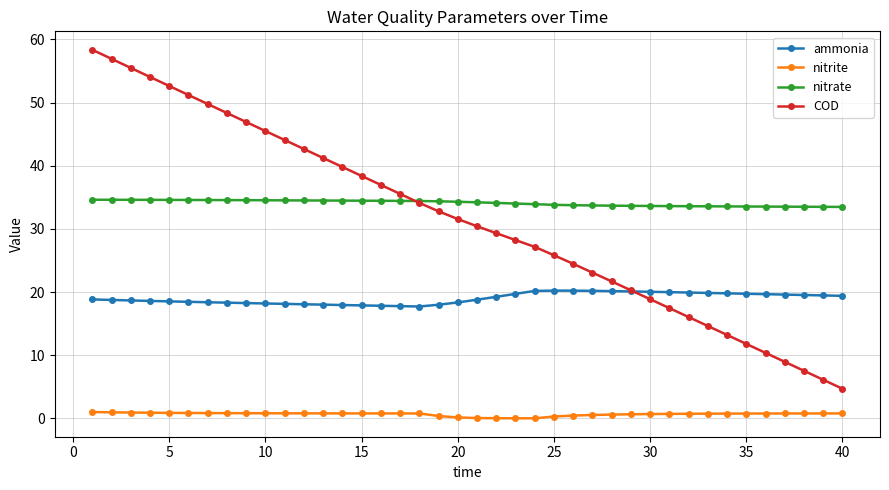

What is the value of the COD point at the 35th from the left?

11.8